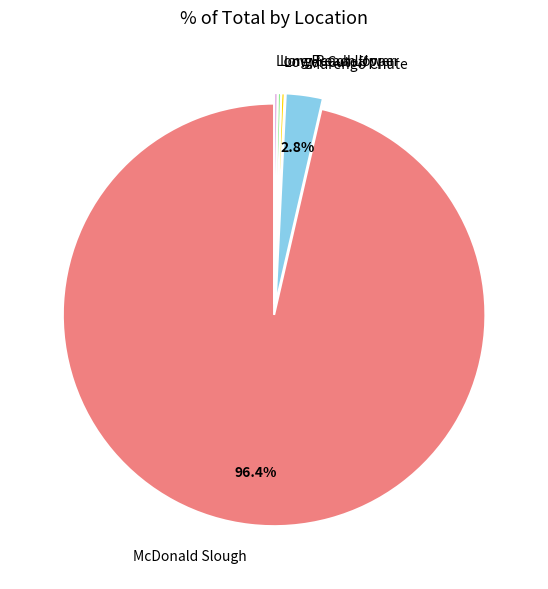

What percentage is the Marengo Chute slice, to the nearest percent?

3%